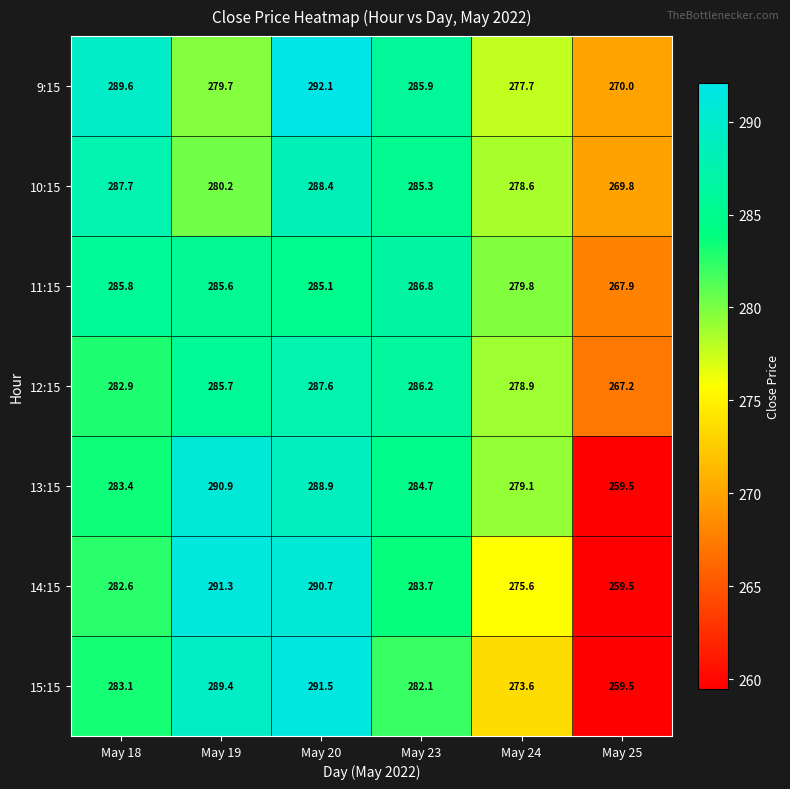

What is the difference between the 9:15 values at May 18 and May 24?

11.9